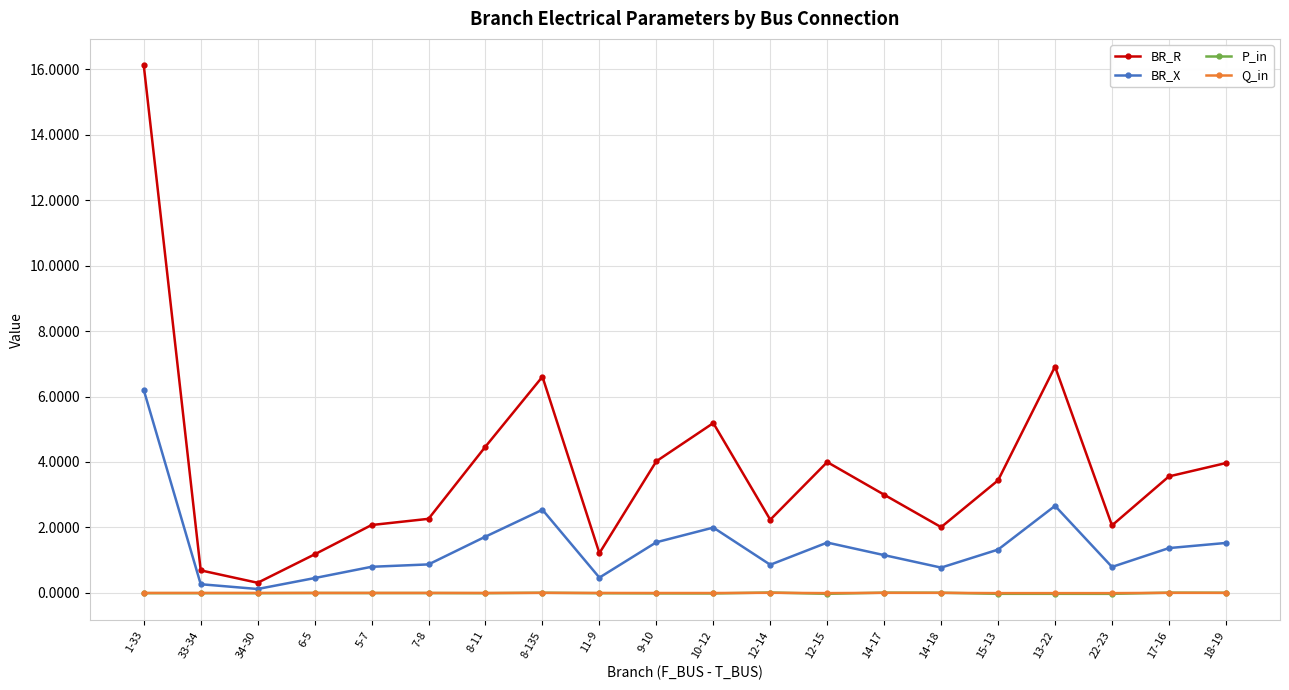

At which label does BR_R reach its peak?

1-33